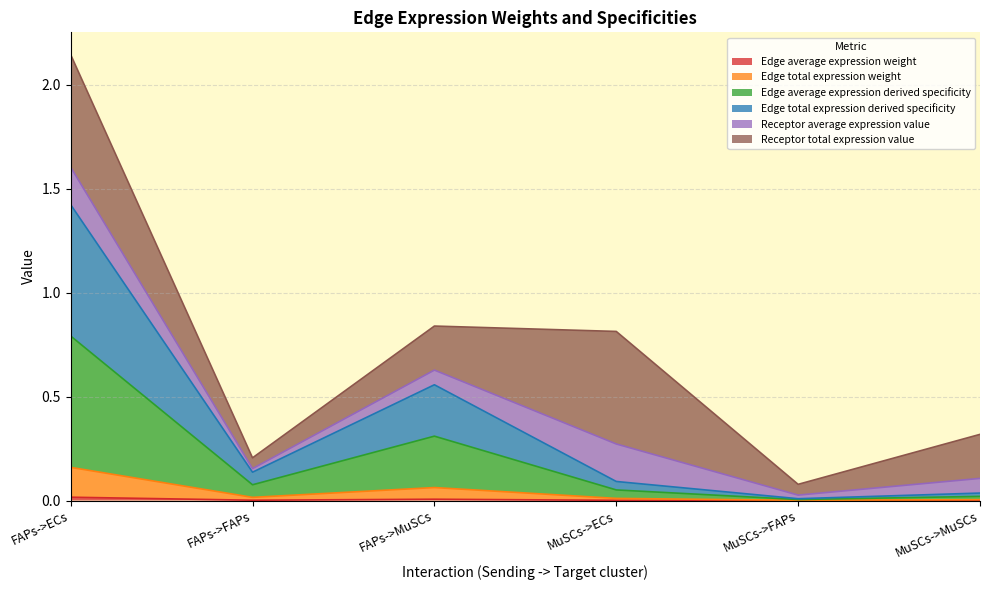

Is it true that Edge average expression derived specificity equals 0.0 at MuSCs->MuSCs?

True